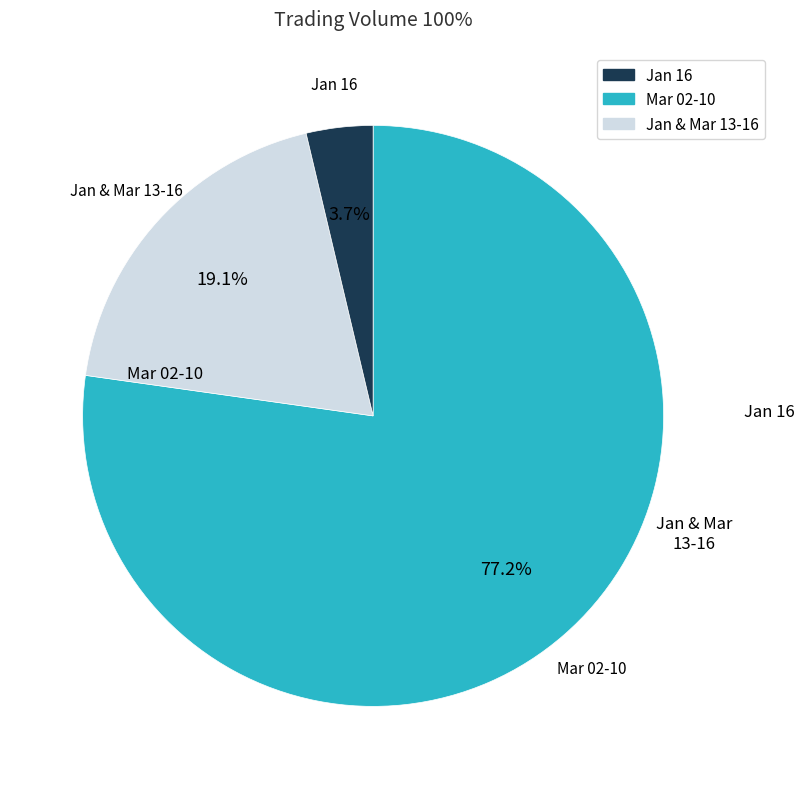

Is there a majority slice in this chart?

Yes